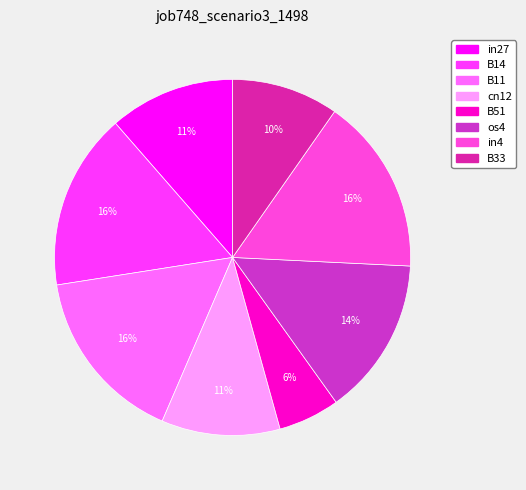

How many slices are in this pie chart?

8